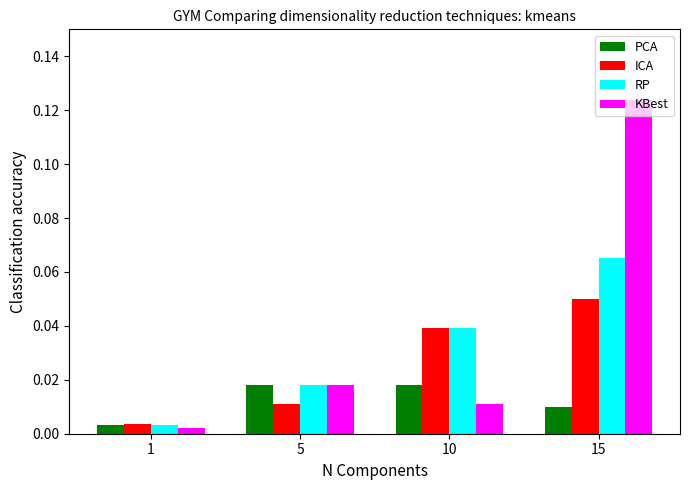

Which series has the largest range (max minus min)?

KBest